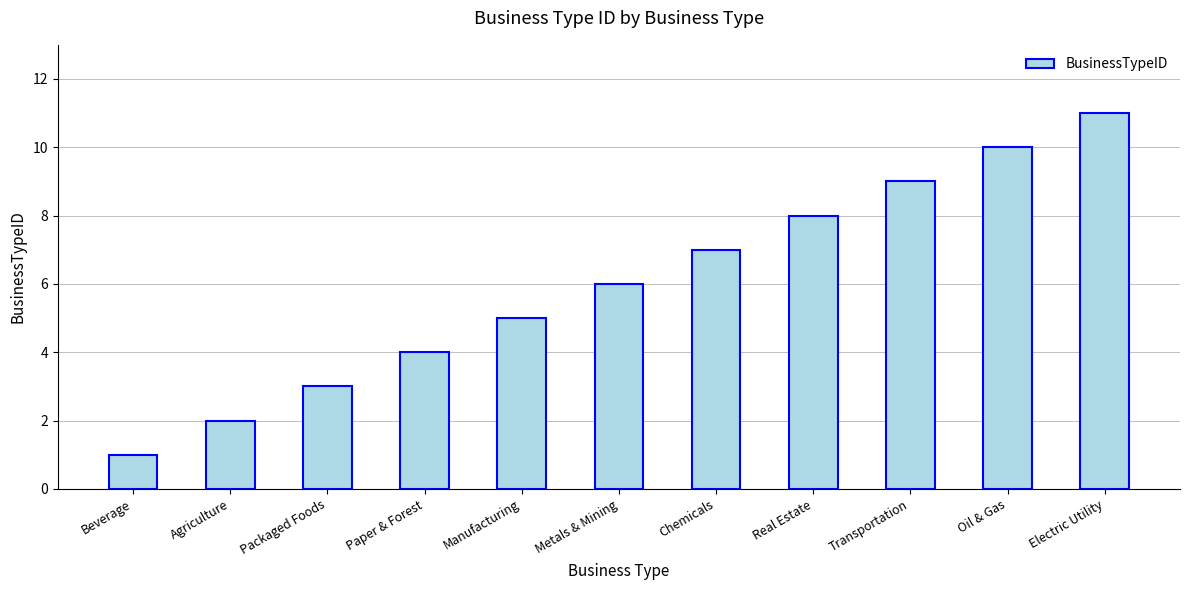

What is the change in value from Beverage to Chemicals?

+6